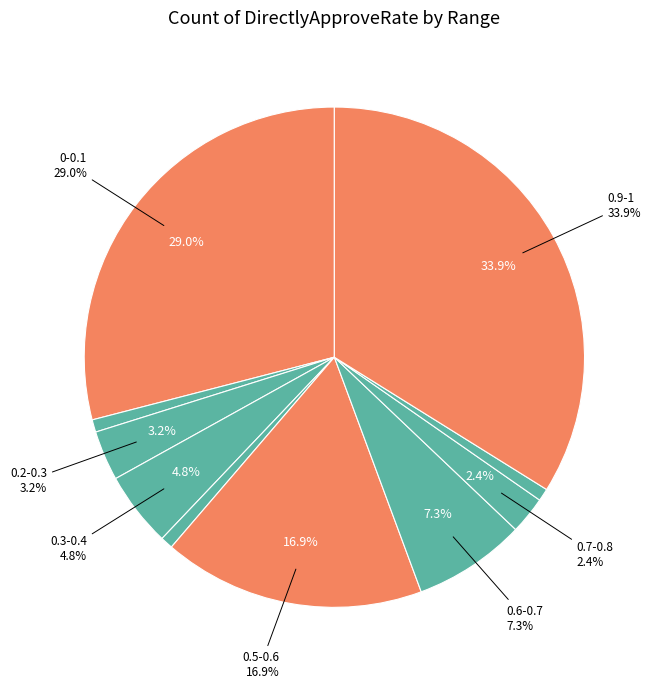

How much of the chart is everything except 0.5-0.6?

83.1%